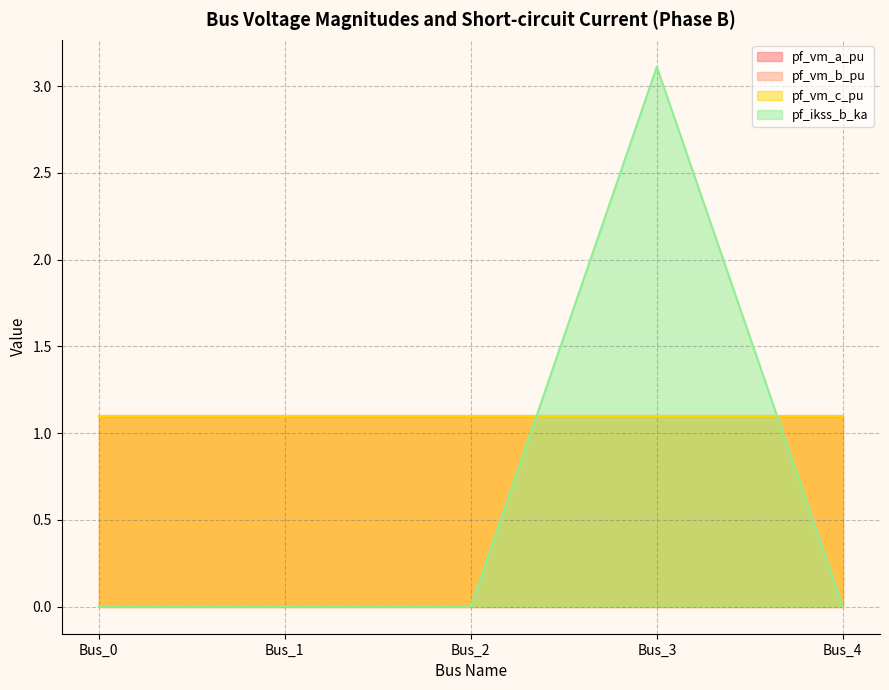

What is the spread (max minus min) of values at Bus_1?

1.1